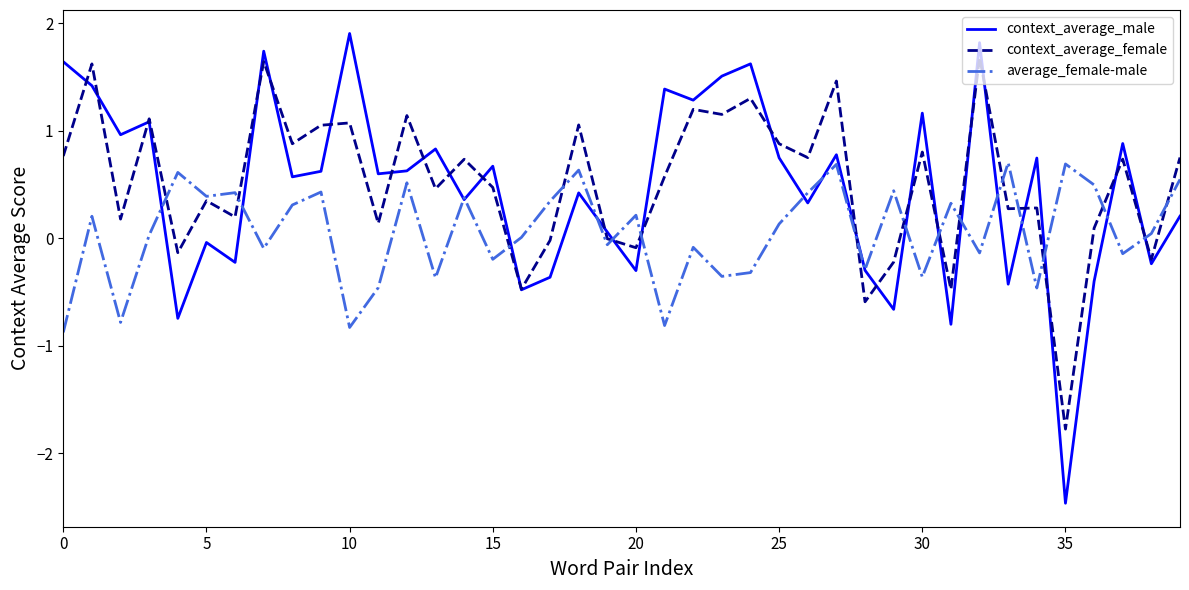

How many interior local peaks does the context_average_male series have?

14